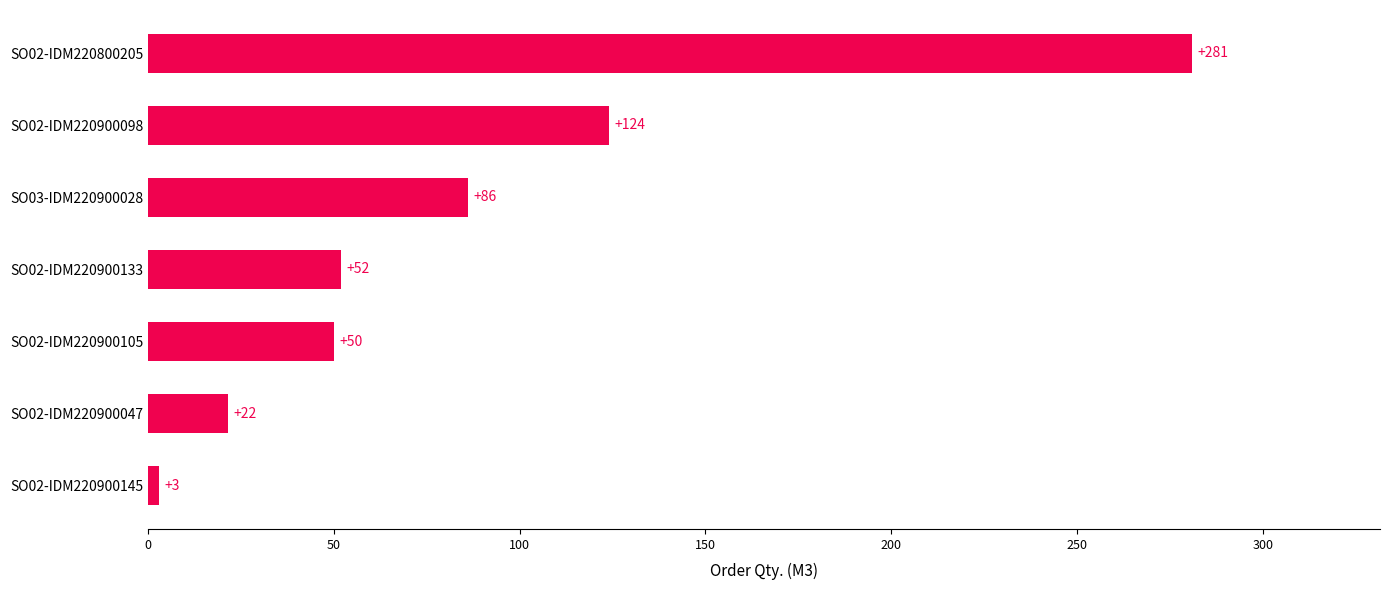

What is the change in value from SO02-IDM220900145 to SO02-IDM220900098?

+121.0